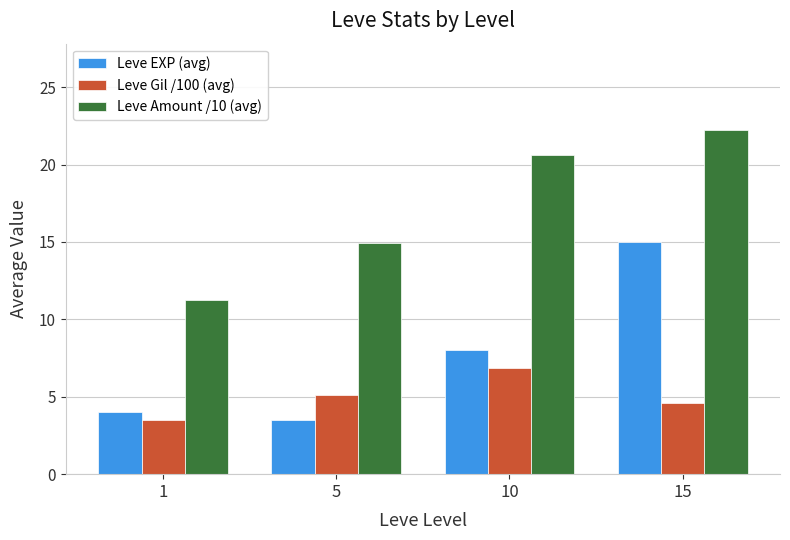

What is the maximum value for Leve EXP (avg)?

15.0